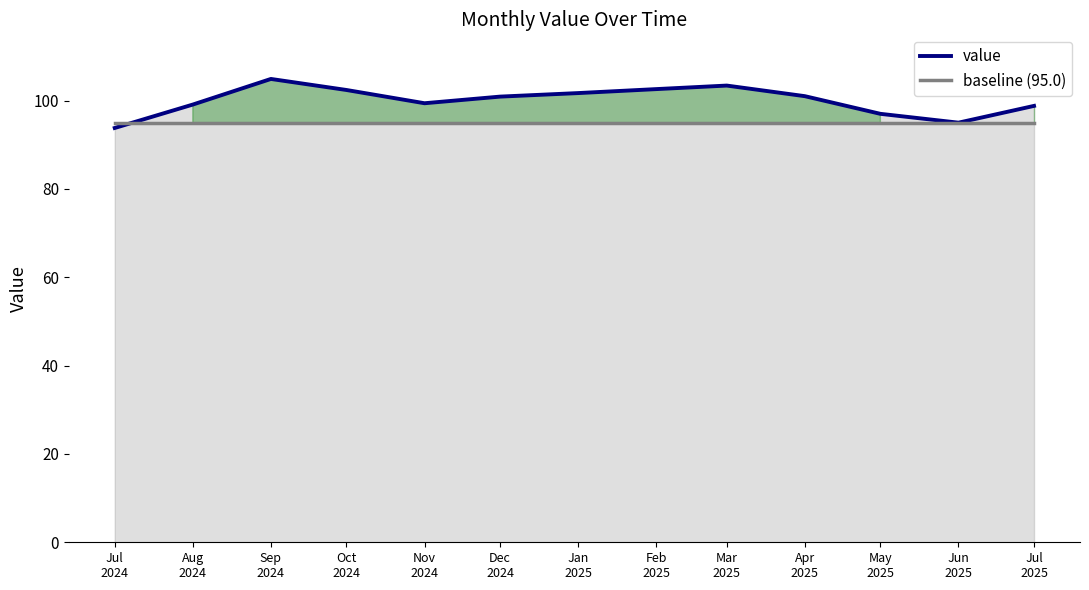

What is the value of the value point at the 11th from the left?

97.0